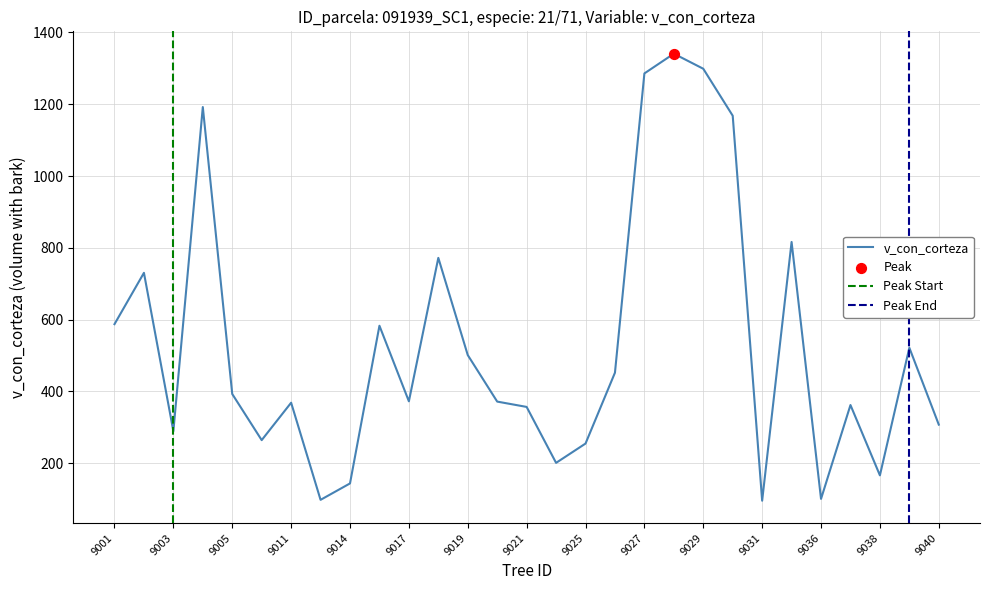

The v_con_corteza series shows 371.6 at 9025. True or false?

False